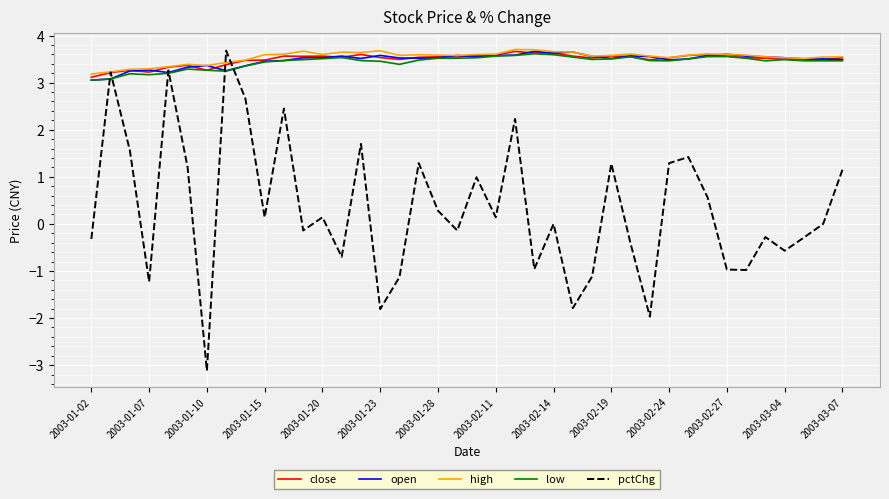

What is the greatest value displayed?

3.7